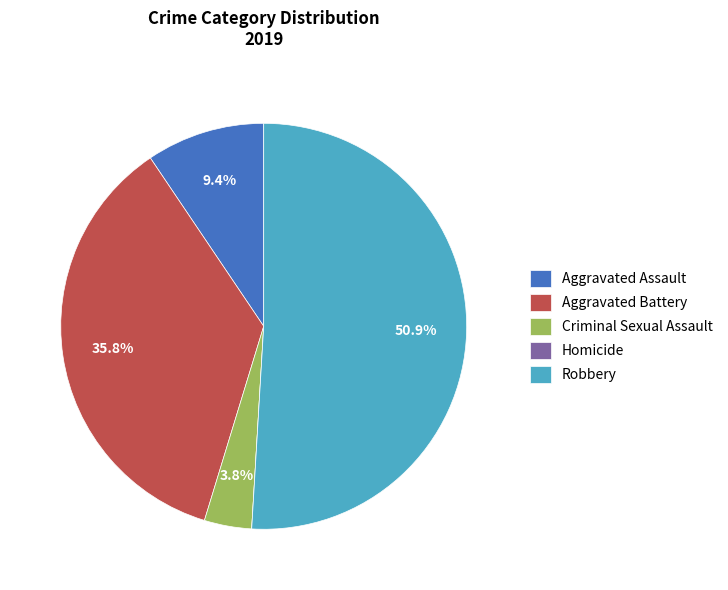

Which category accounts for the majority?

Robbery